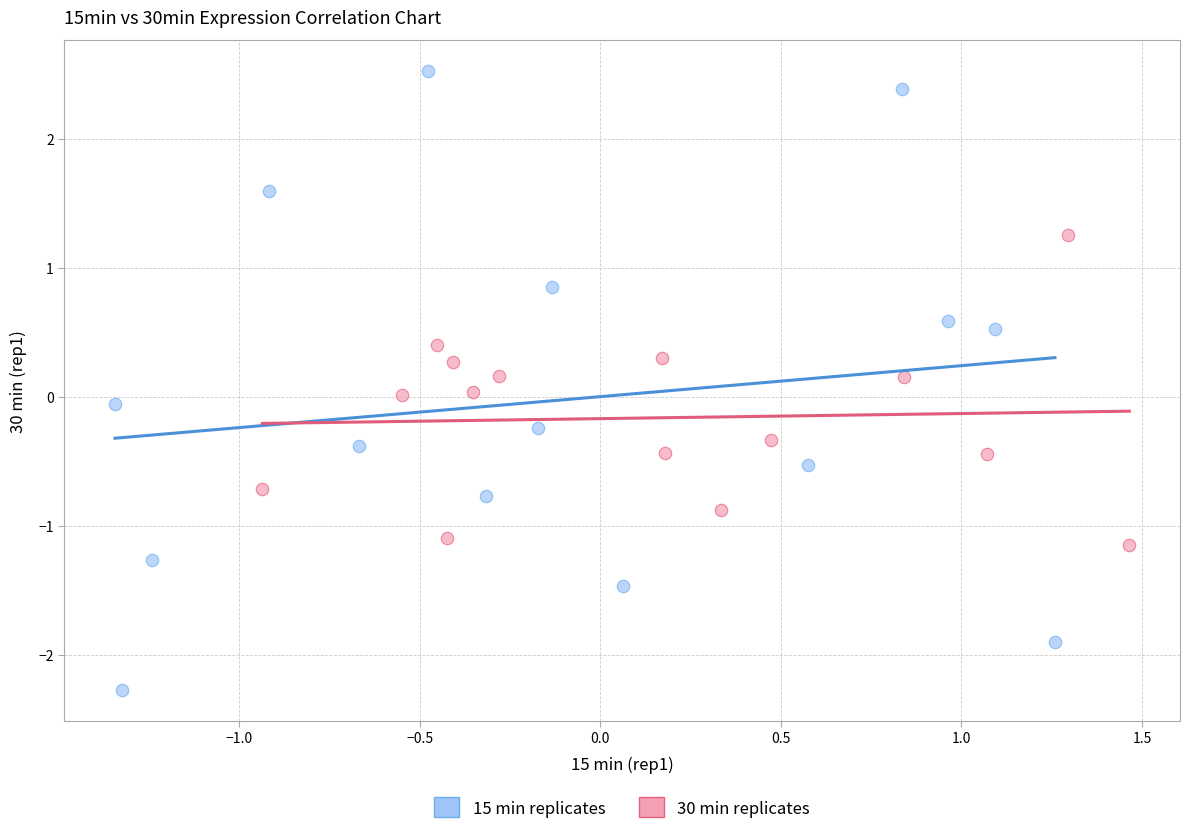

Which series contains the highest Y value?

15 min replicates